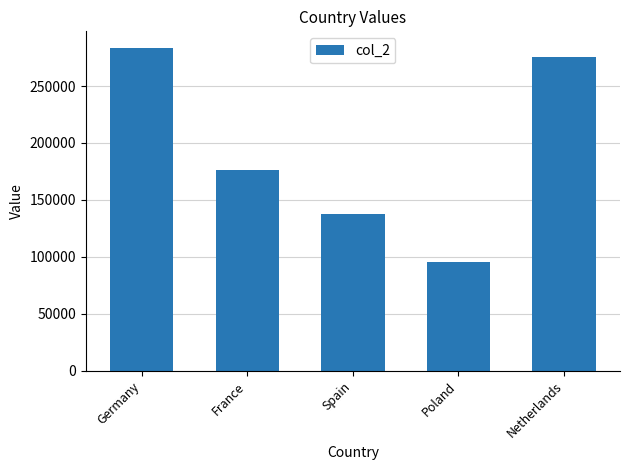

What is the difference between the second highest and second lowest values?

138100